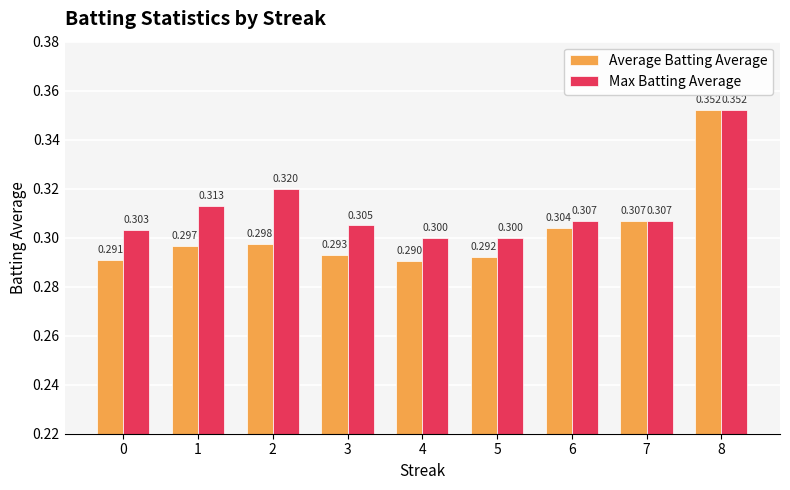

Is the value of Max Batting Average at 0 greater than the value of Average Batting Average at 2?

Yes